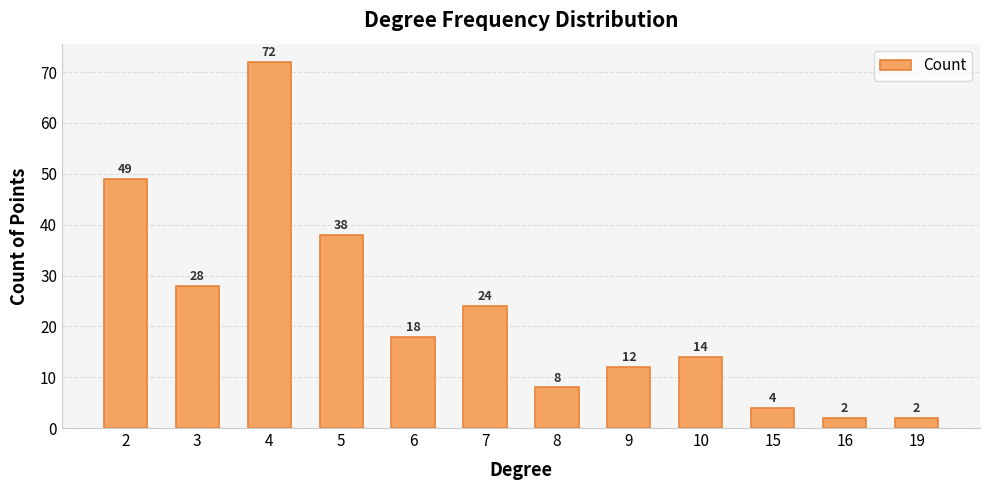

How many values are below 18?

6